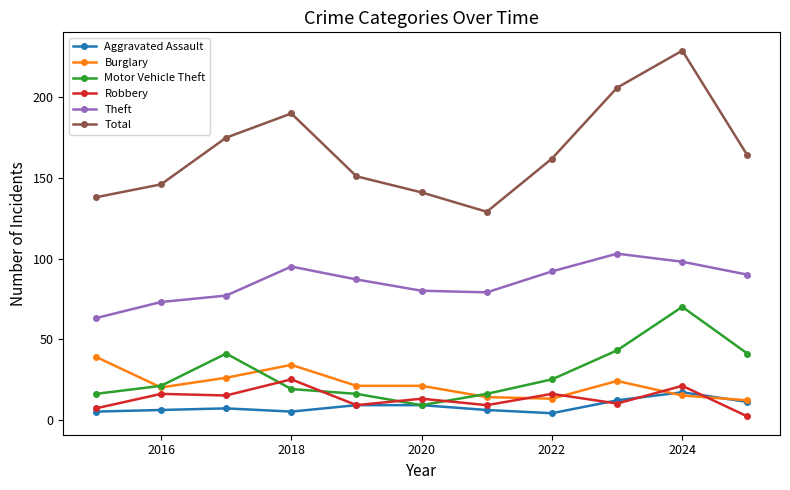

True or false: Aggravated Assault and Theft cross at least once.

False